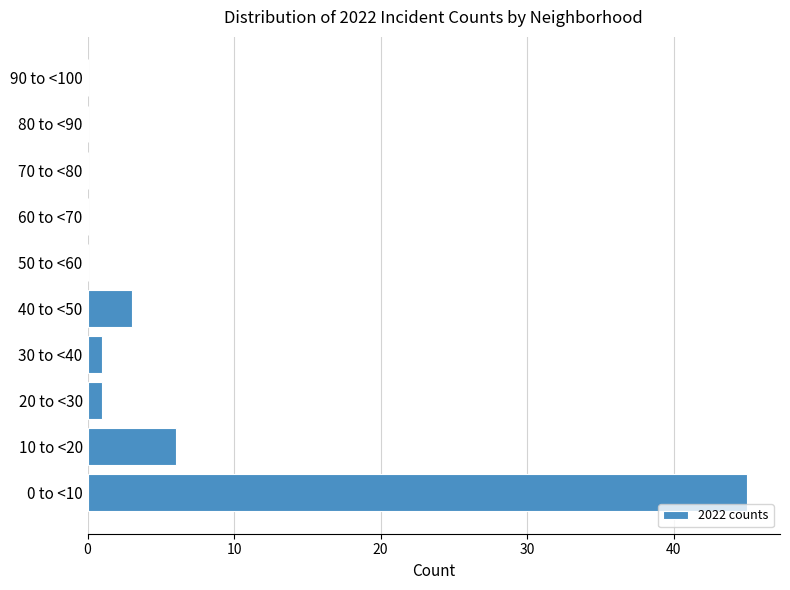

Reading bottom to top, extract all data points from this chart.

0 to <10=45	10 to <20=6	20 to <30=1	30 to <40=1	40 to <50=3	50 to <60=0	60 to <70=0	70 to <80=0	80 to <90=0	90 to <100=0